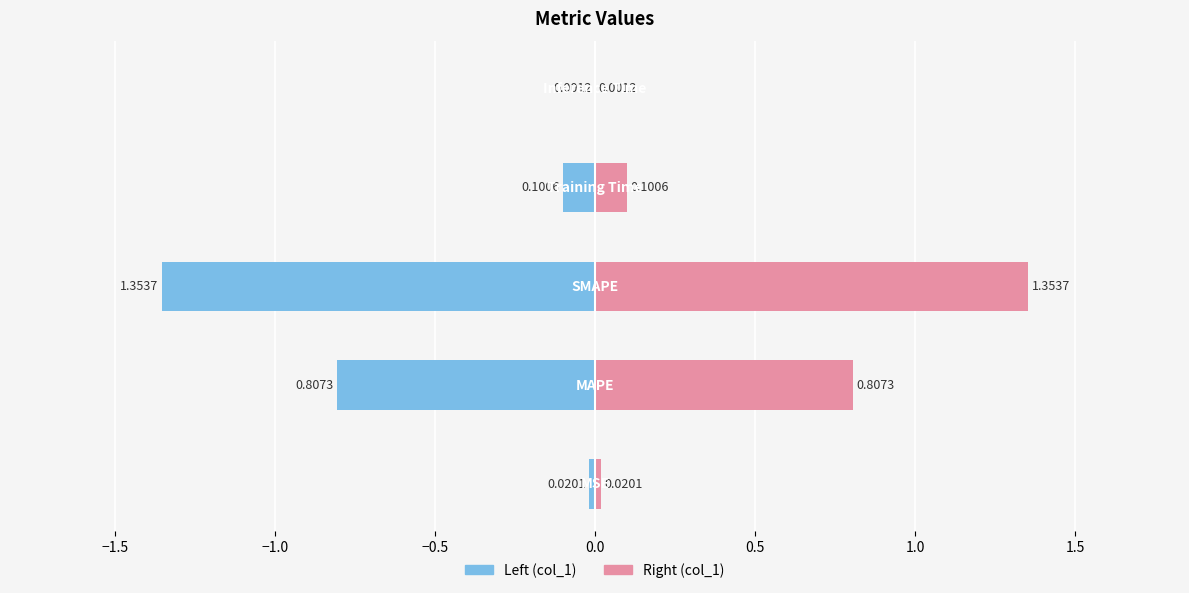

Reading left to right, list all the values displayed in this chart.

MSE=0.0	MAPE=0.8	SMAPE=1.4	Training Time=0.1	Inference Time=0.0